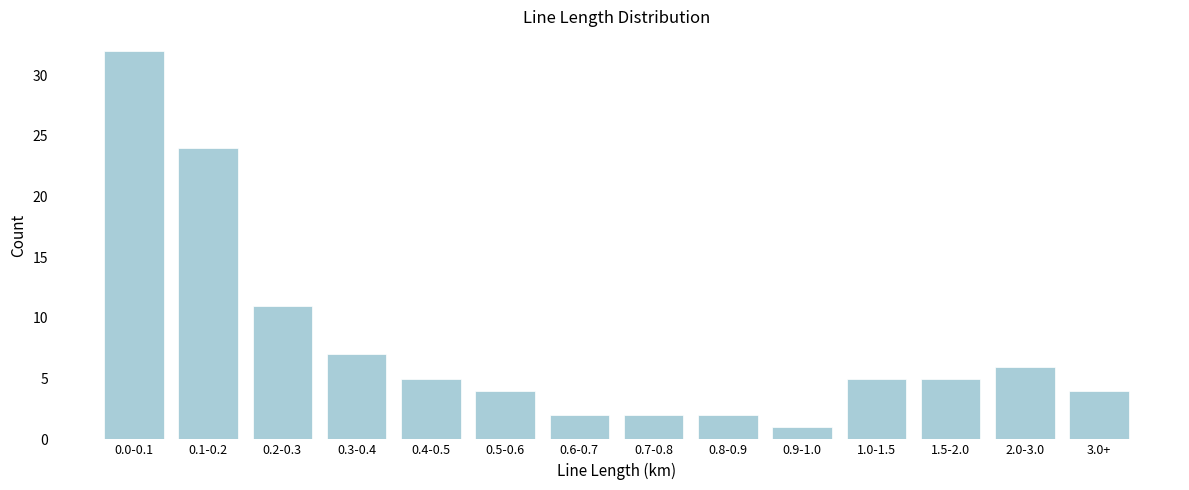

Reading right to left, extract all data points from this chart.

4	6	5	5	1	2	2	2	4	5	7	11	24	32